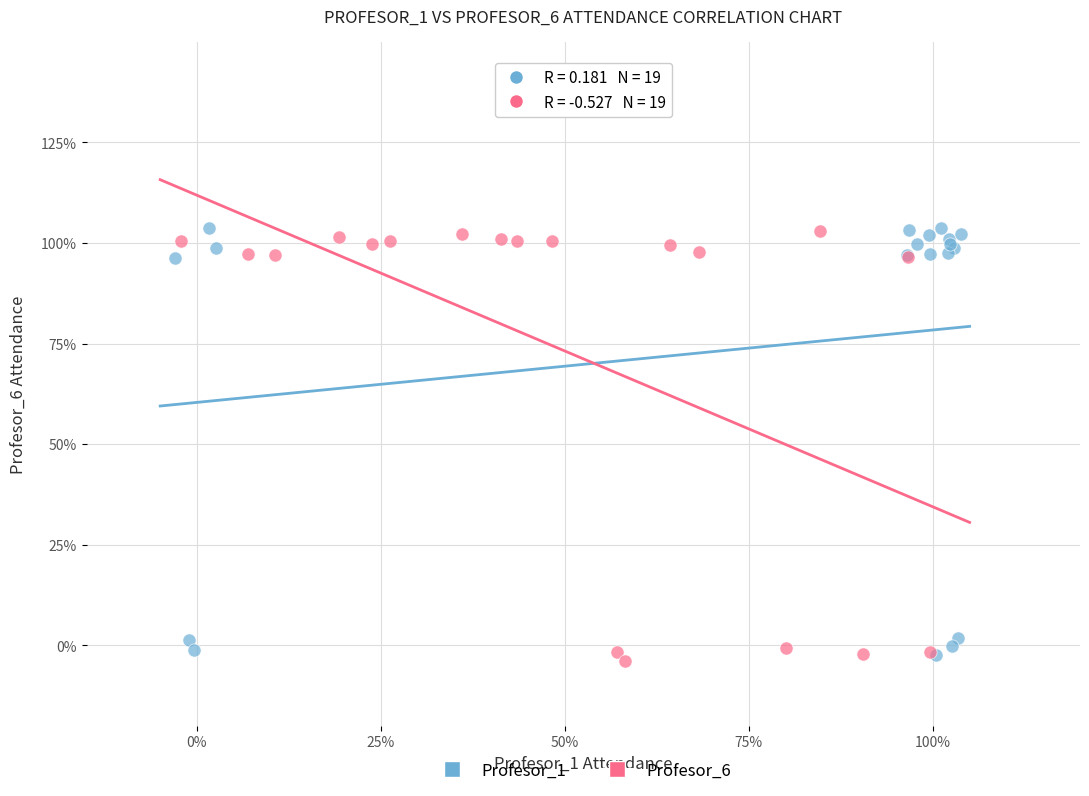

What are all the series names shown in the legend?

Profesor_1, Profesor_6